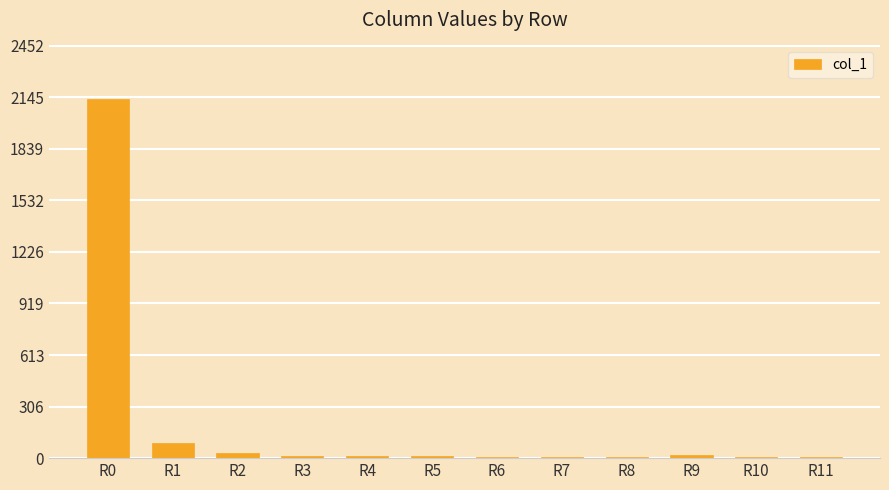

Where is the data nearest to the value 1069?

R1